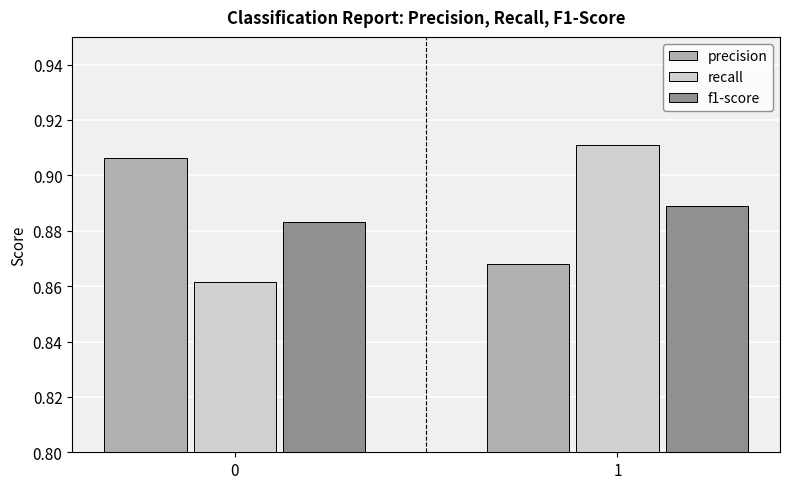

At which label is precision closest to 0?

1